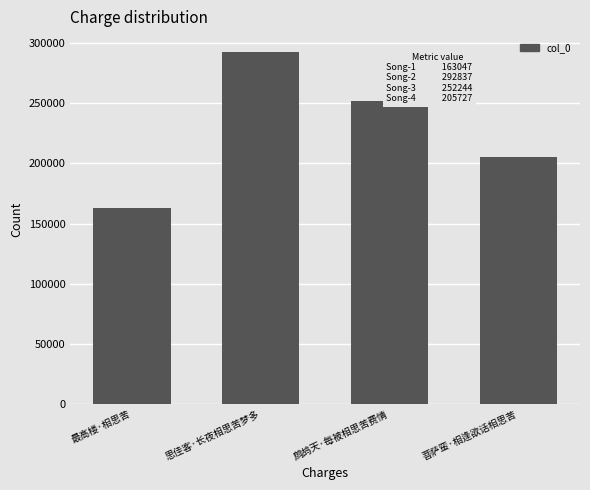

Count the values in the range 205727 to 292837.

3